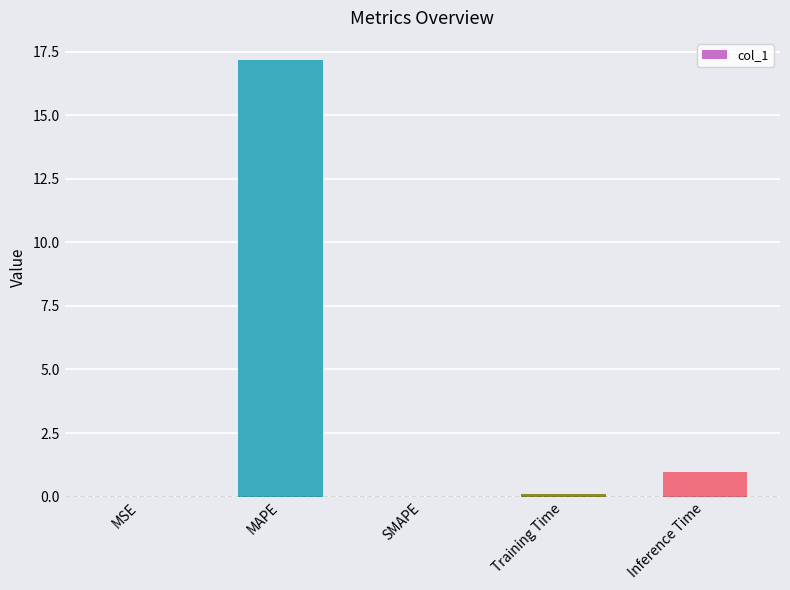

What is the sum of all values?

18.2